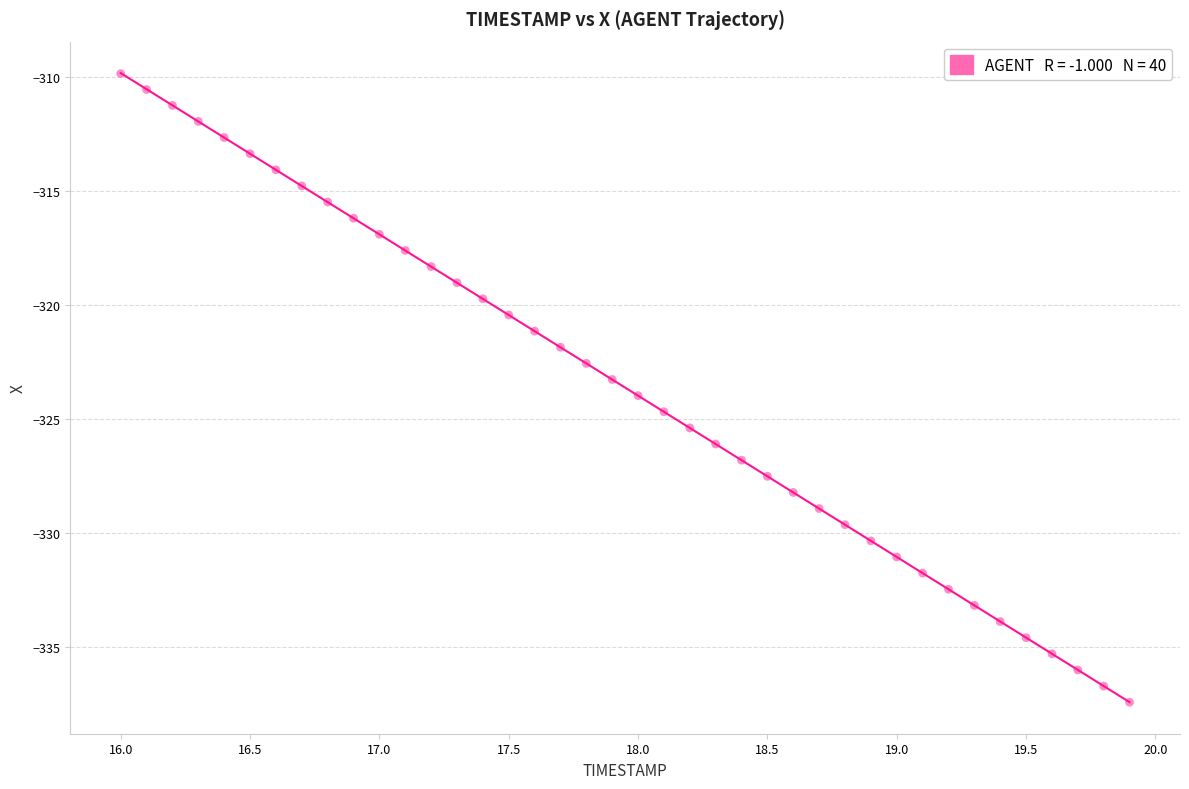

What is the range of X values (max minus min)?

3.9